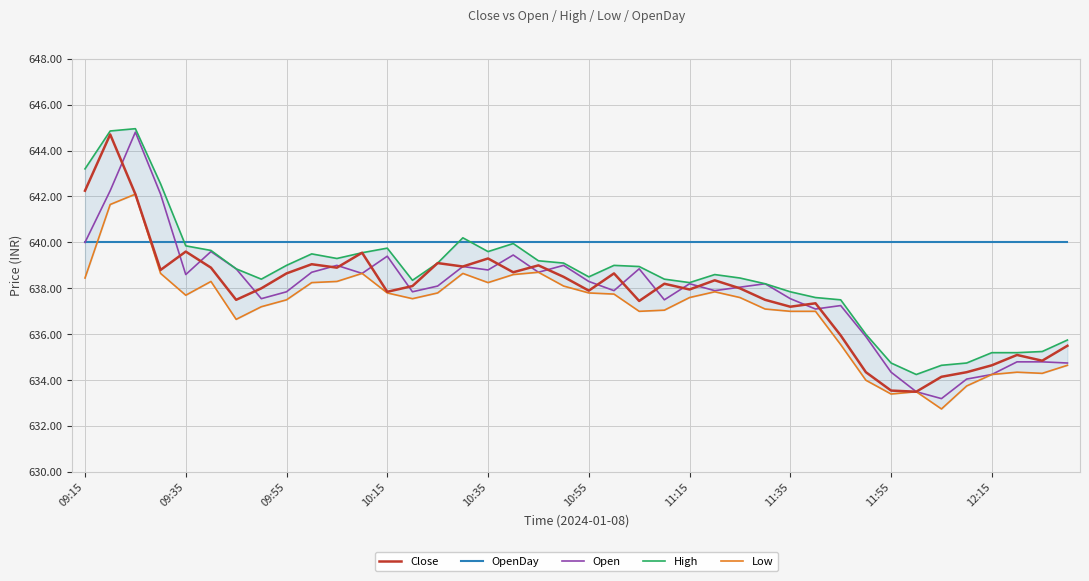

The value of Open at 31 is 1139.4. True or false?

False